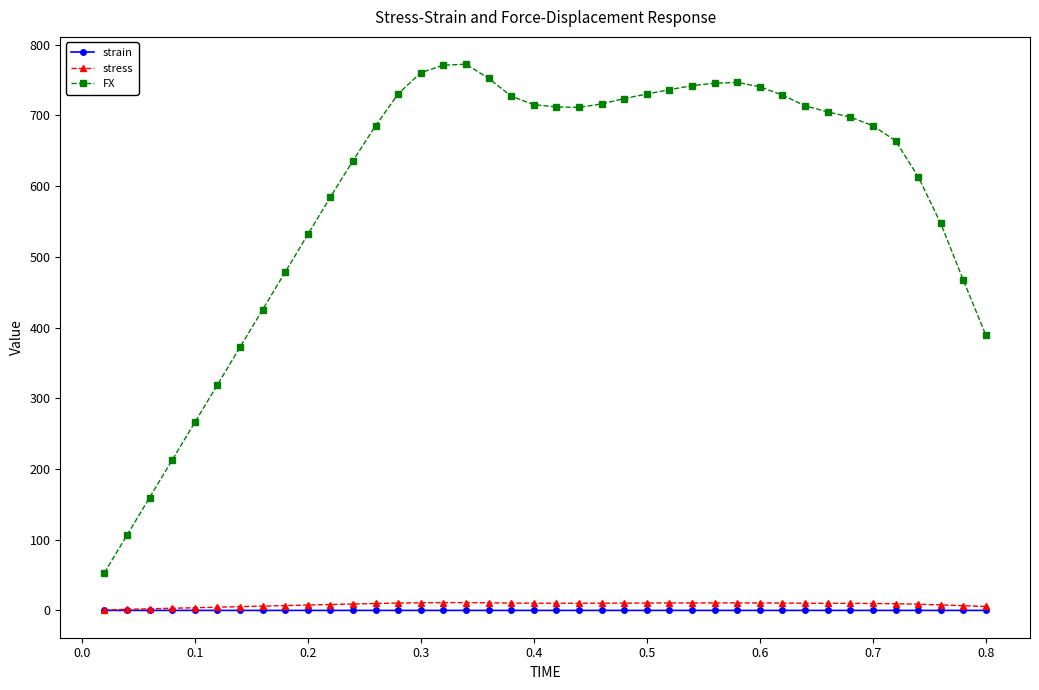

True or false: stress and FX intersect in this chart.

False